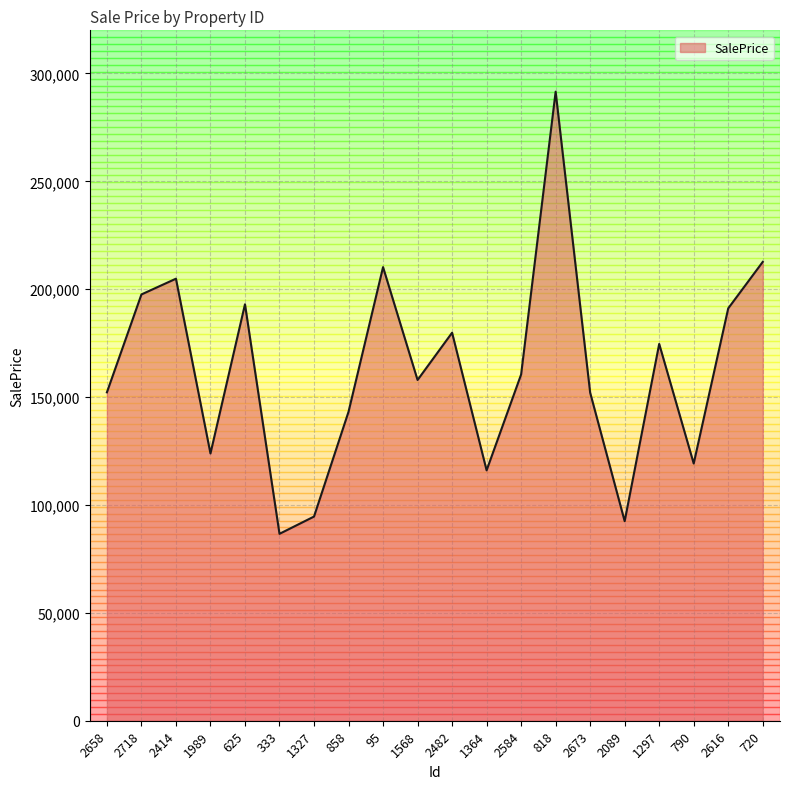

What is the maximum value shown in the chart?

291567.0